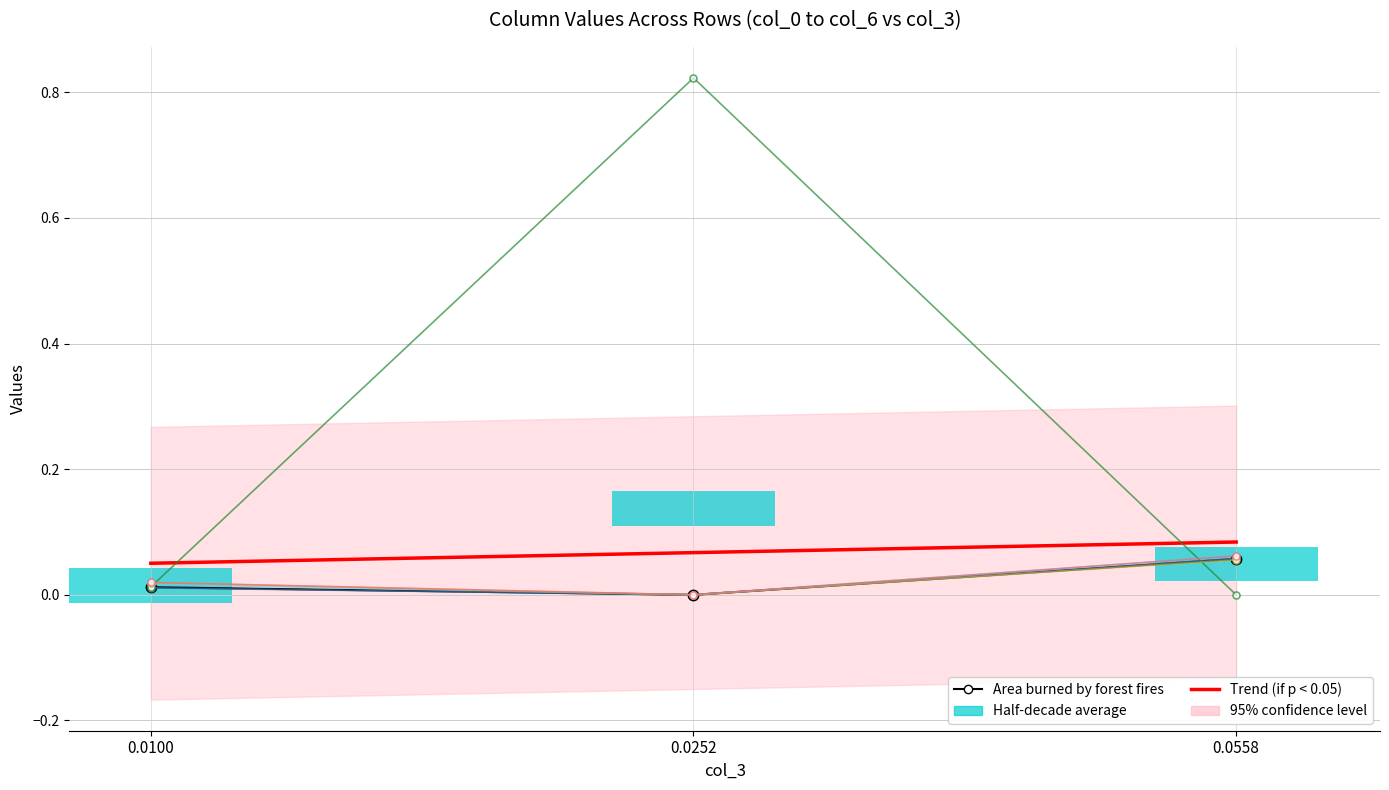

How many groups of bars are there?

3